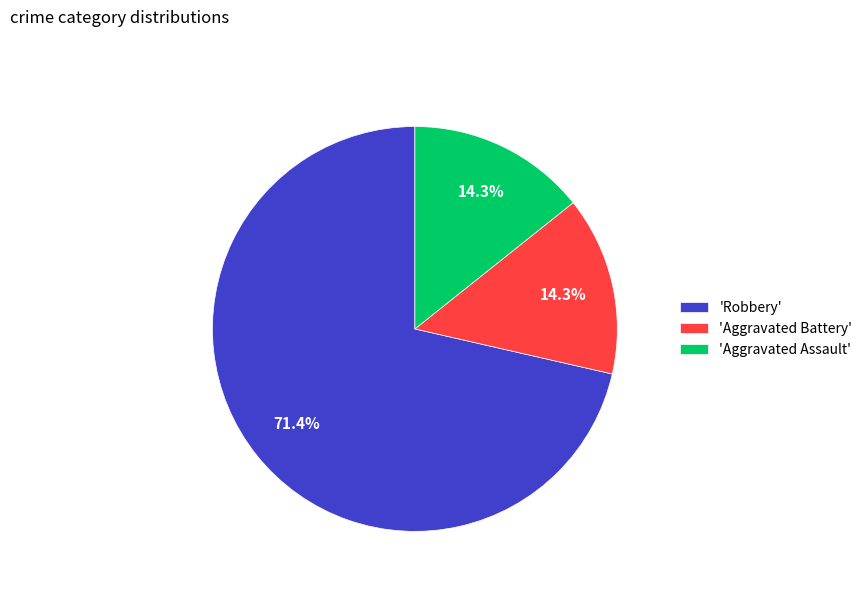

Combined, do 'Robbery' and 'Aggravated Assault' account for over 50%?

Yes